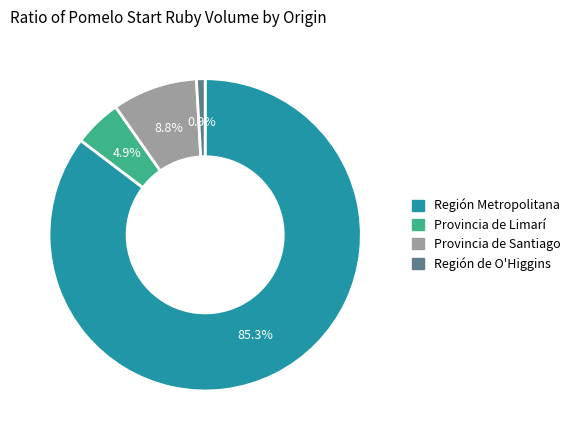

What is the smallest slice in the pie chart?

Región de O'Higgins